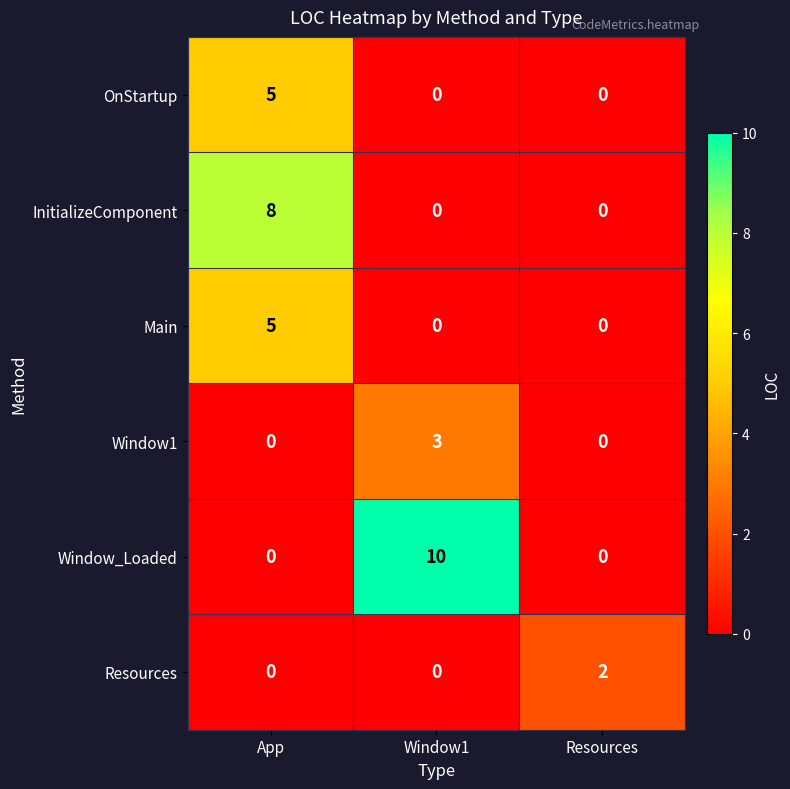

Count the number of data series in this chart.

6